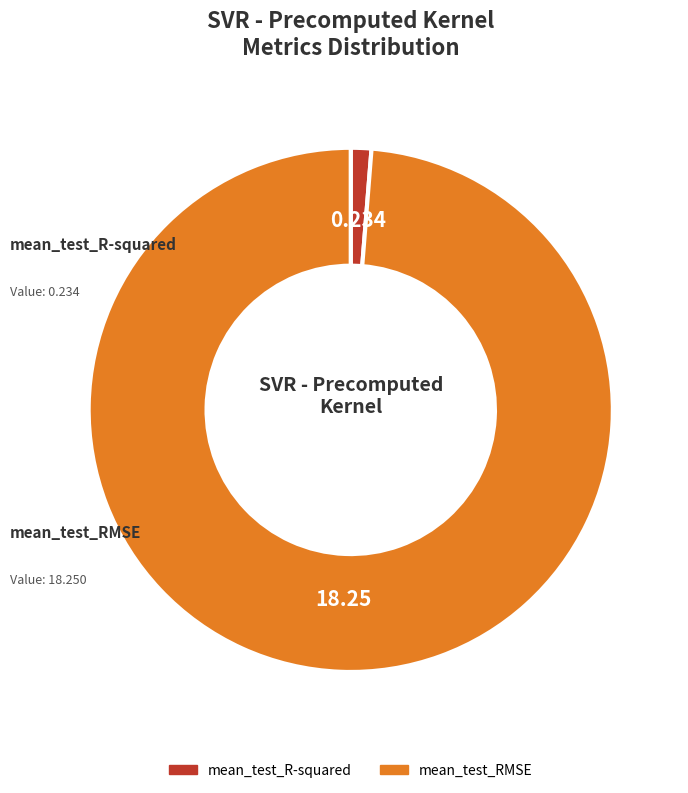

Which slice represents more than half of the pie?

mean_test_RMSE